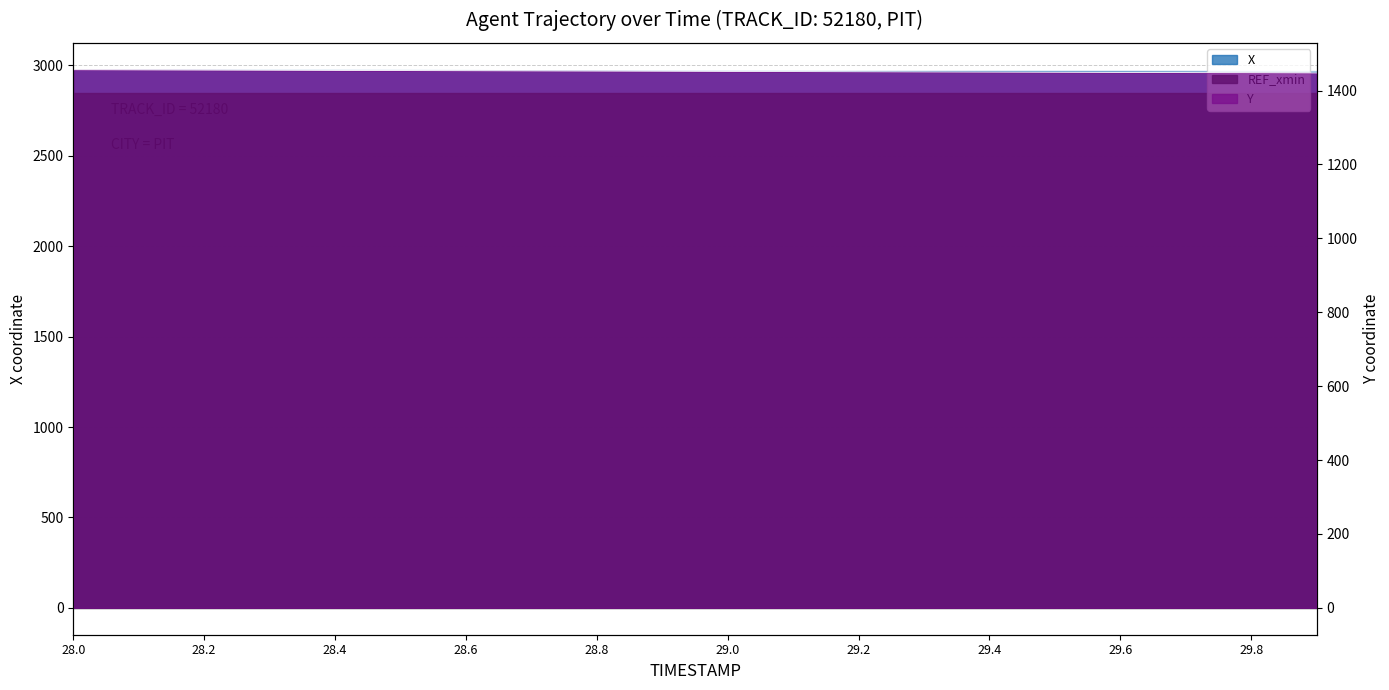

Which label corresponds to the largest value in the chart?

28.0